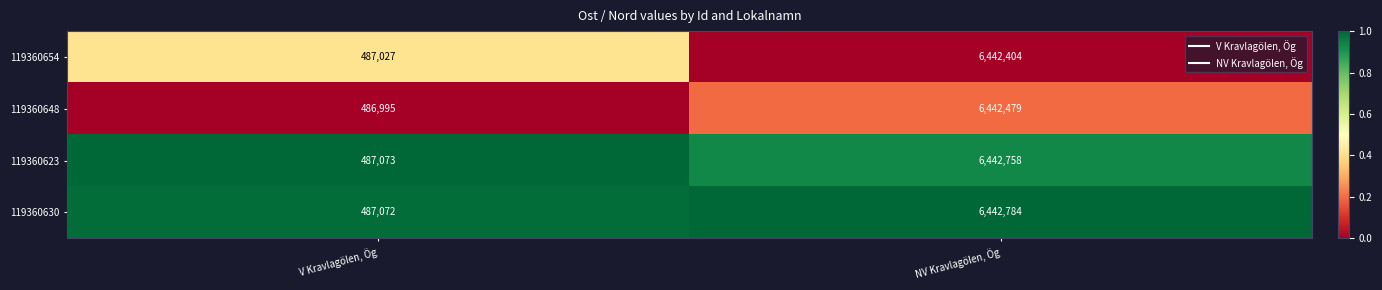

At which category is the sum across all series the highest?

NV Kravlagölen, Ög